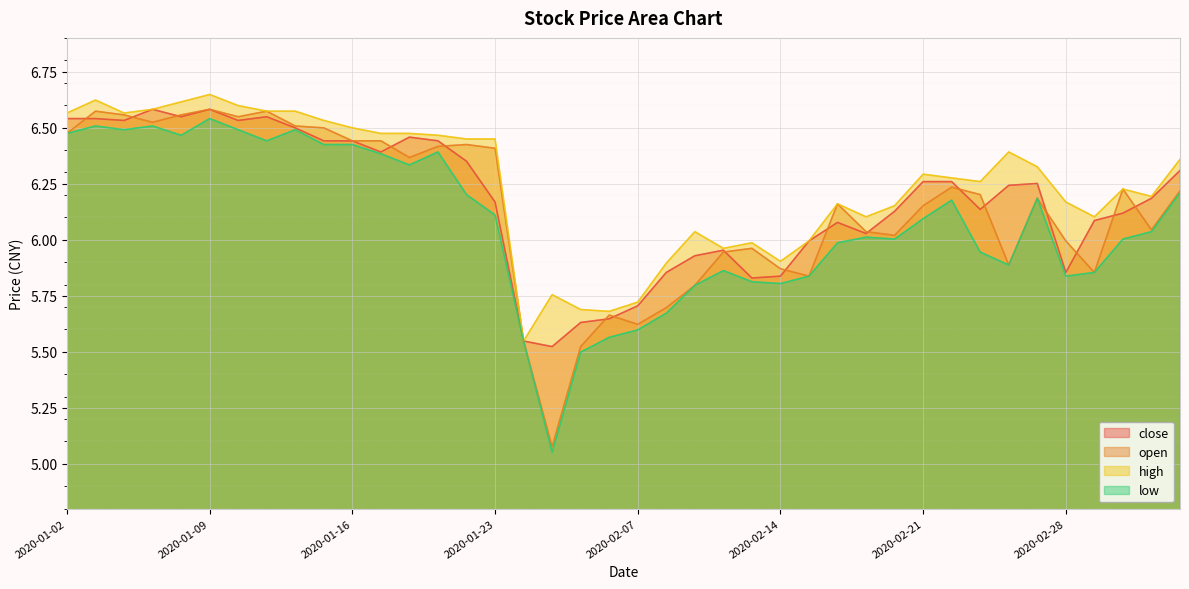

Between 2020-01-20 and 2020-02-10, which series saw the biggest shift?

open